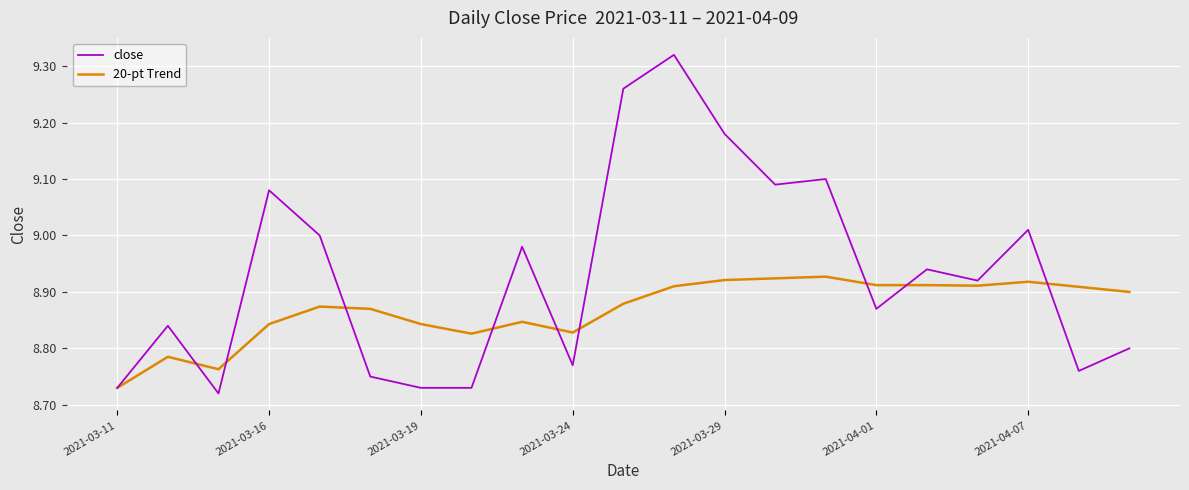

List the series in order of their overall mean, lowest first.

20-pt Trend, close